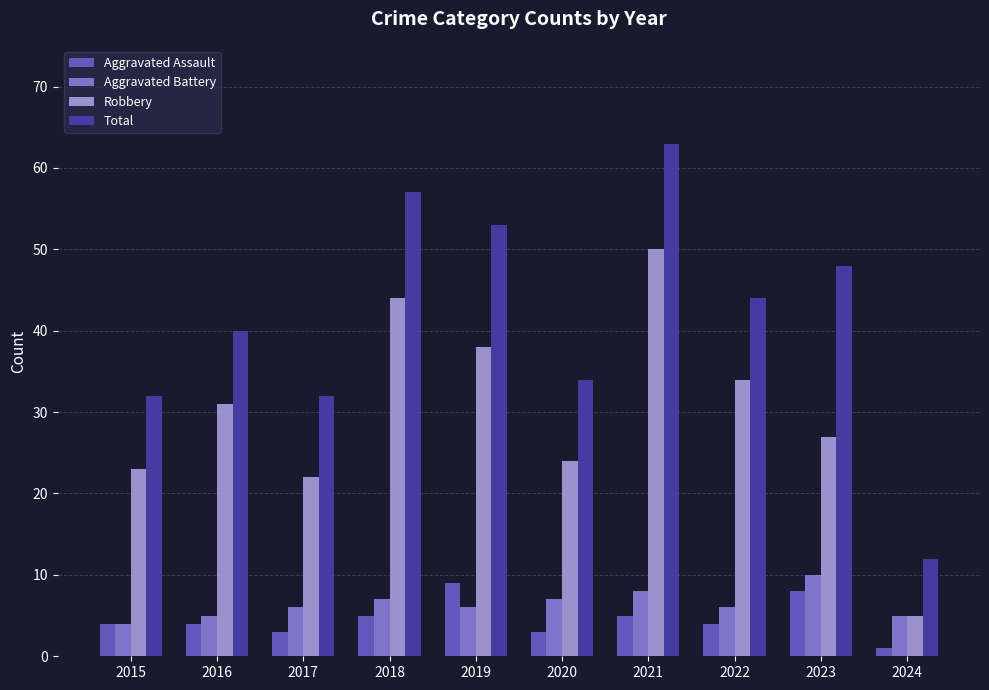

Are the bars horizontal?

No